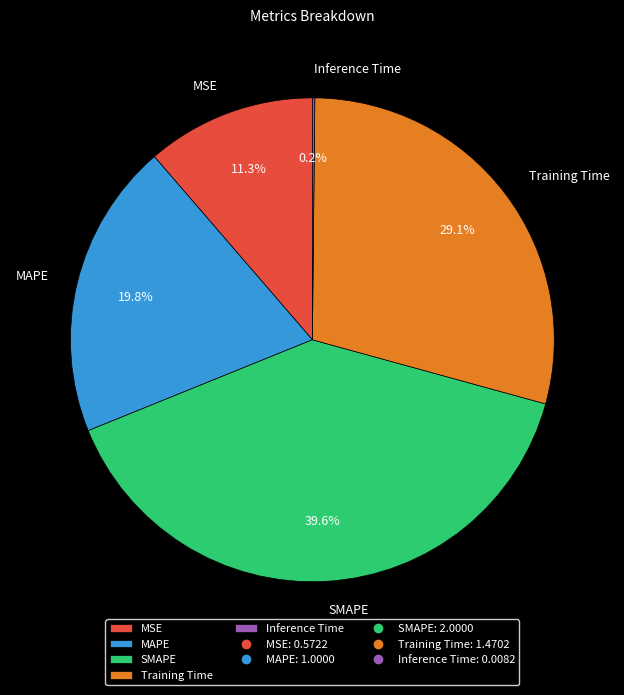

What percentage is NOT represented by MSE?

88.7%